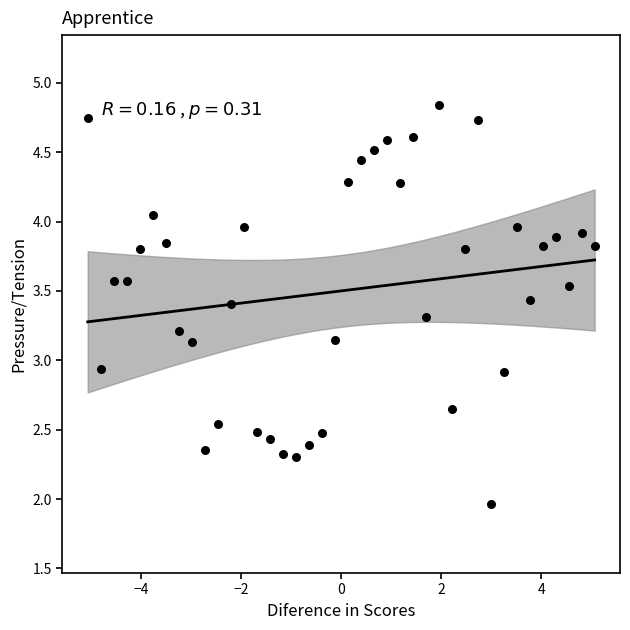

What is the range of X values (max minus min)?

10.1